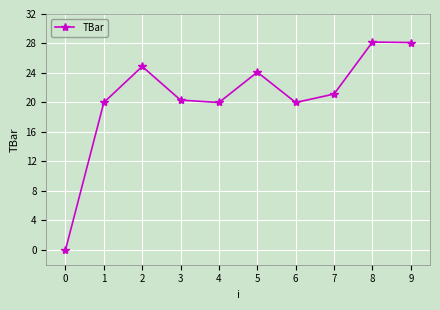

The chart shows a value of 10.1 at 7. True or false?

False